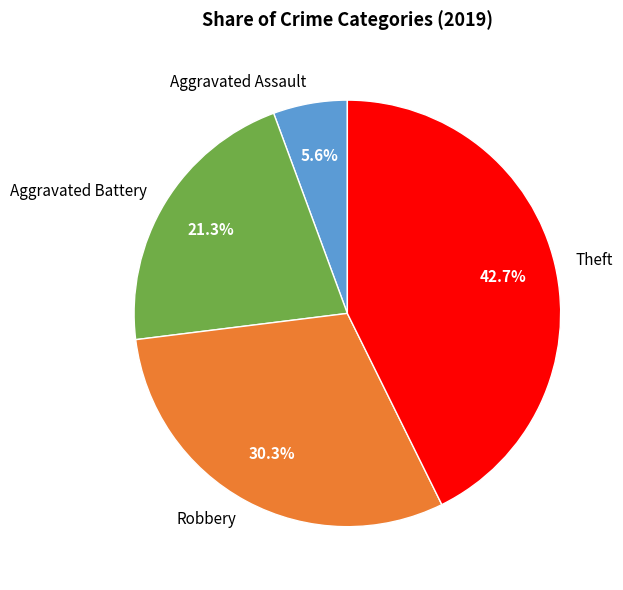

How much of the chart is everything except Robbery?

69.7%